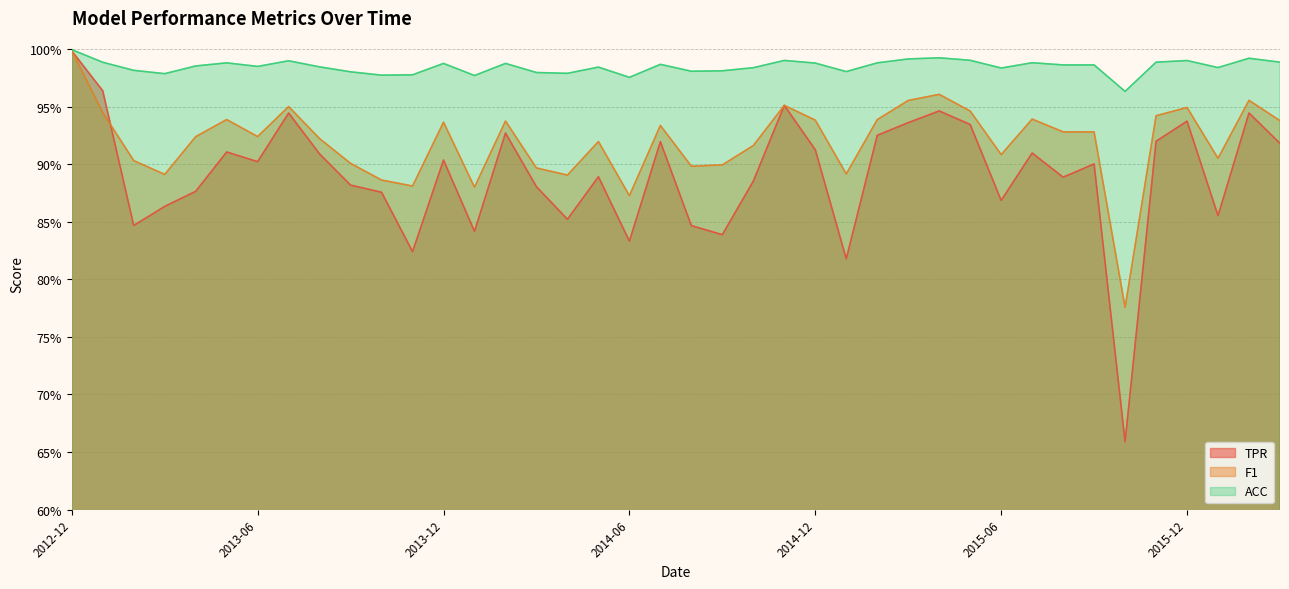

What is the sum of the F1 values at 2013-01 and 2016-02?

1.9